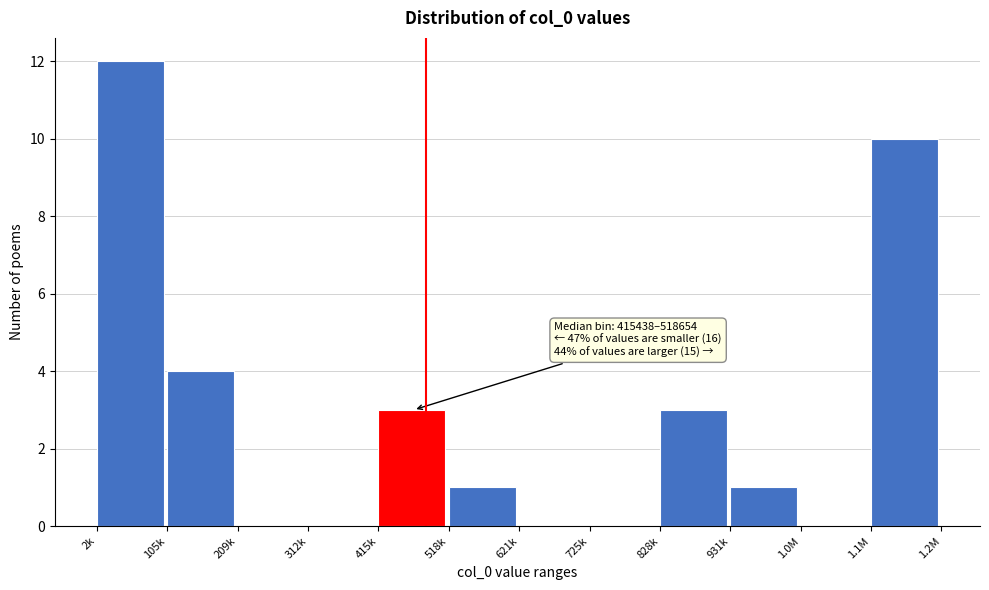

Reading right to left, transcribe all the data shown in this chart.

1.1M=10	1.0M=0	931k=1	828k=3	725k=0	621k=0	518k=1	415k=3	312k=0	209k=0	105k=4	2k=12